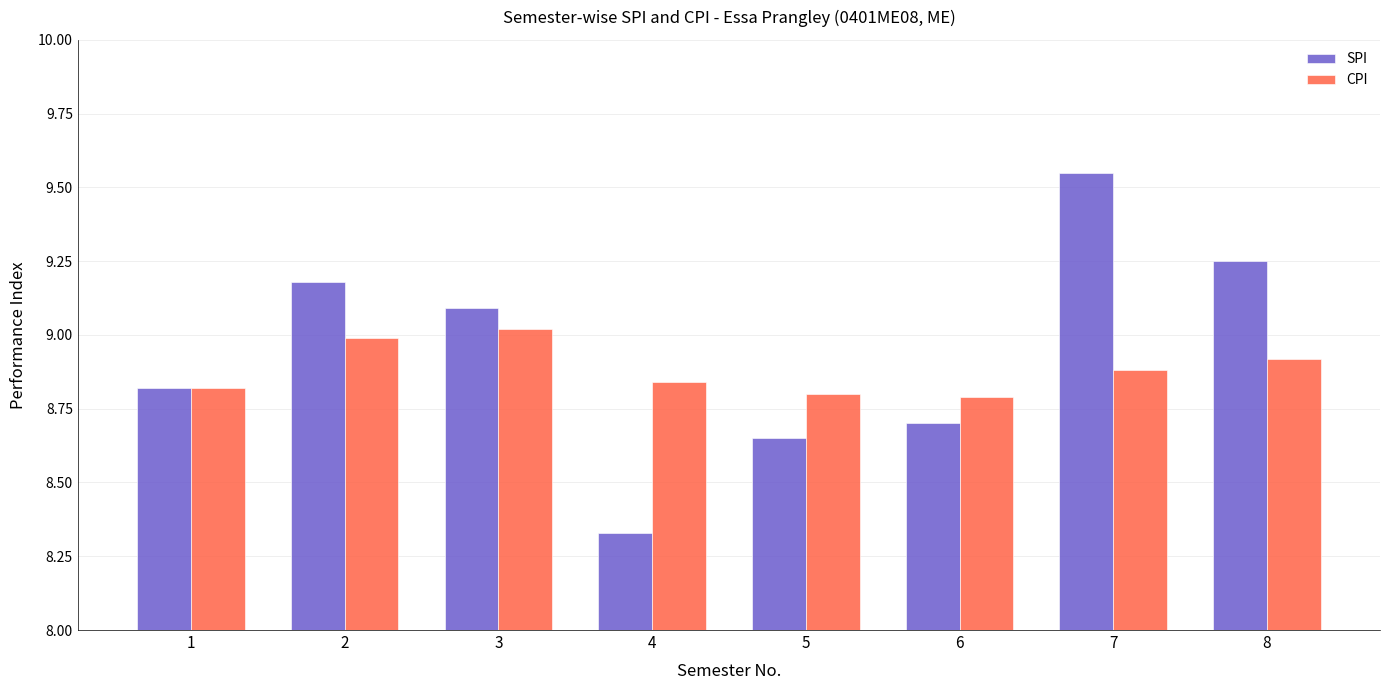

Between 4 and 7, which series saw the biggest shift?

SPI